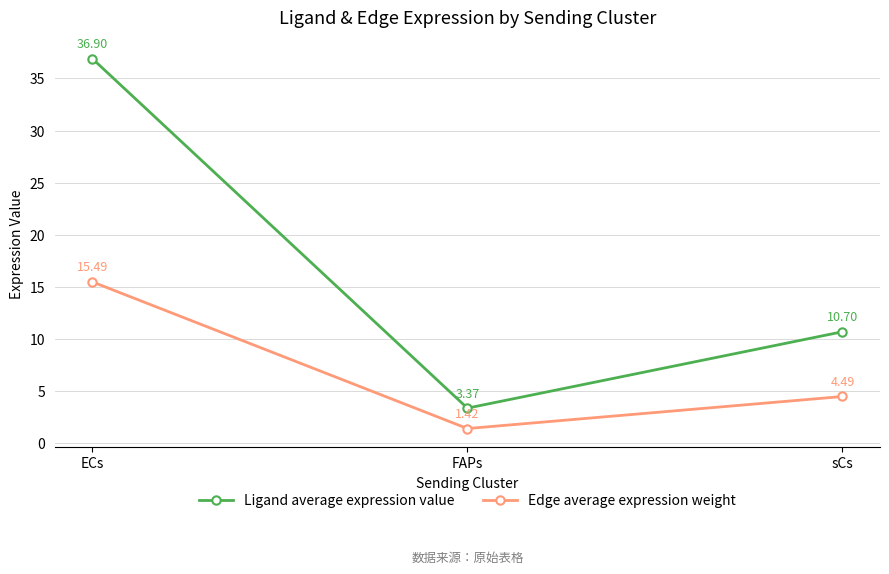

What is the sum of the Ligand average expression value values at ECs and FAPs?

40.3